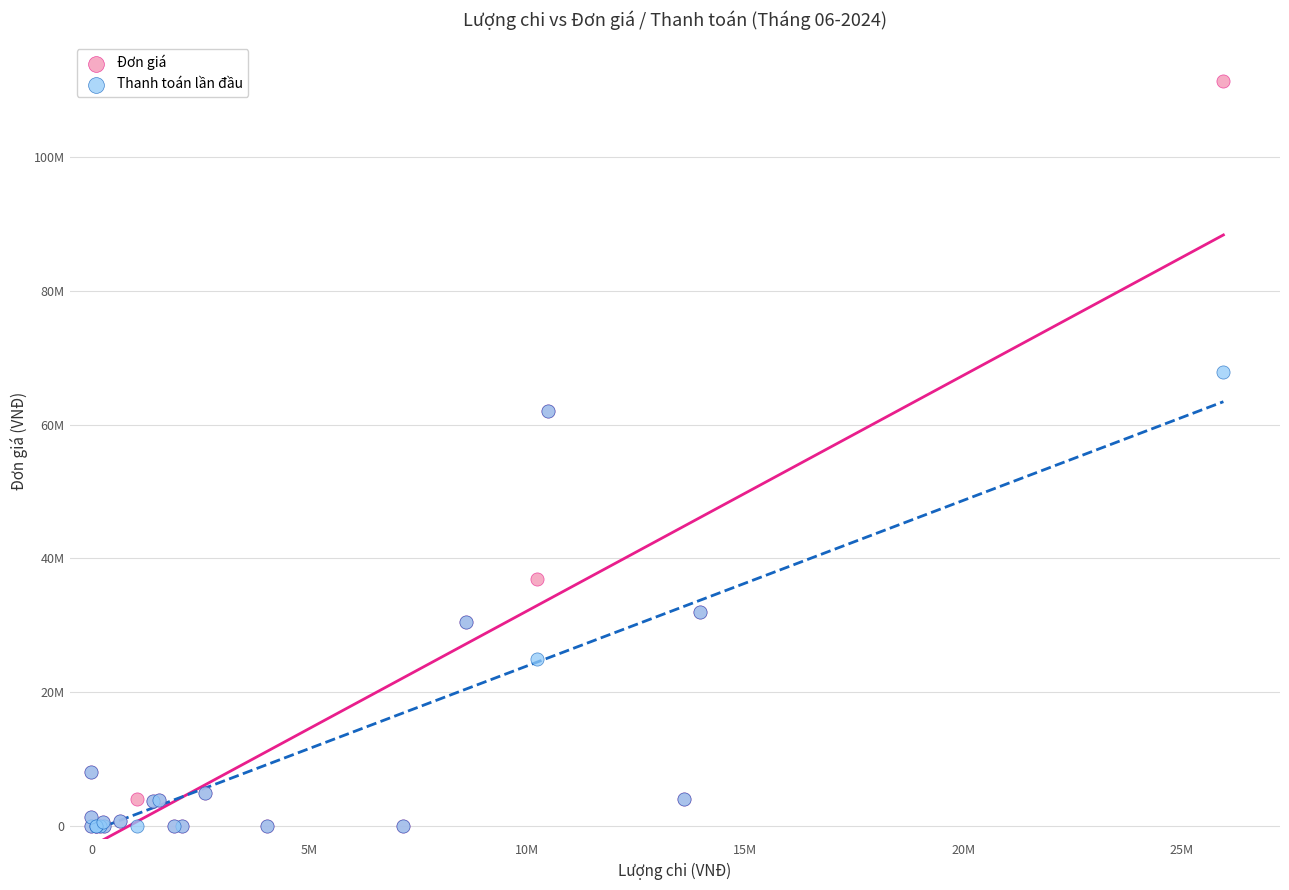

Which series has the widest spread of Y values?

Đơn giá